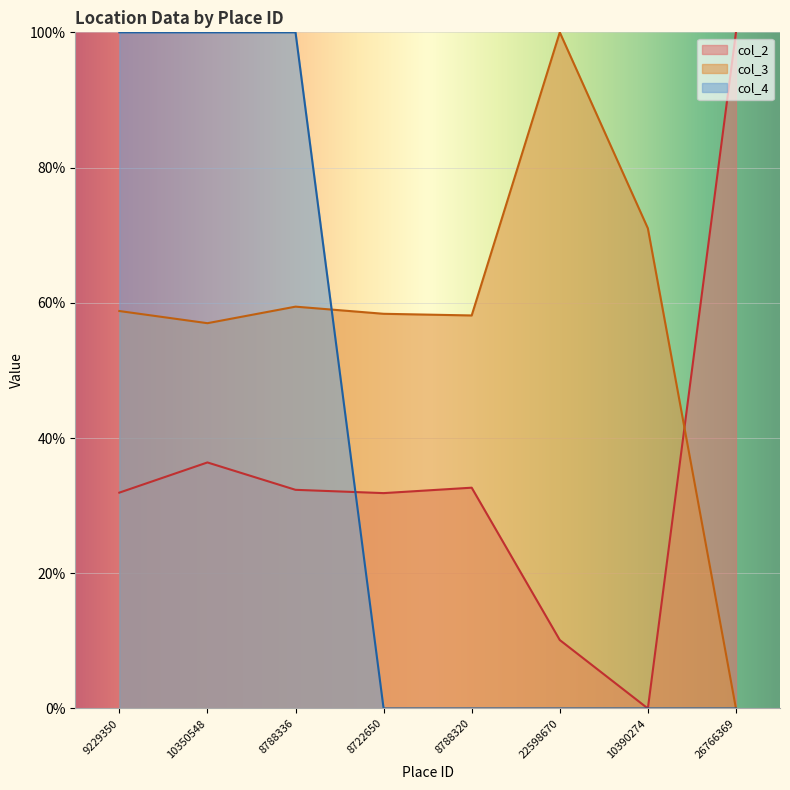

Count the col_2 values in the range 0 to 1.

8